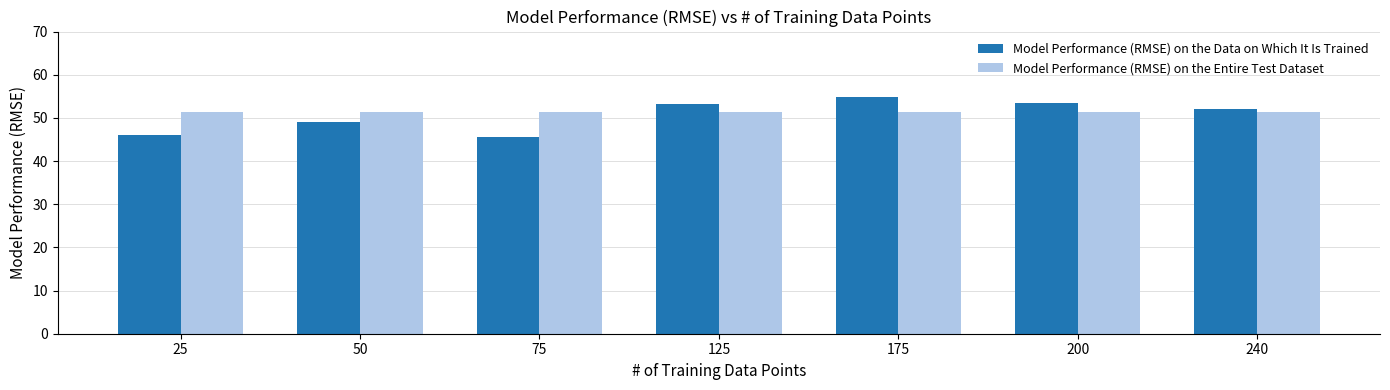

What is the value of the Model Performance (RMSE) on the Data on Which It Is Trained bar at the 7th from the left?

52.1